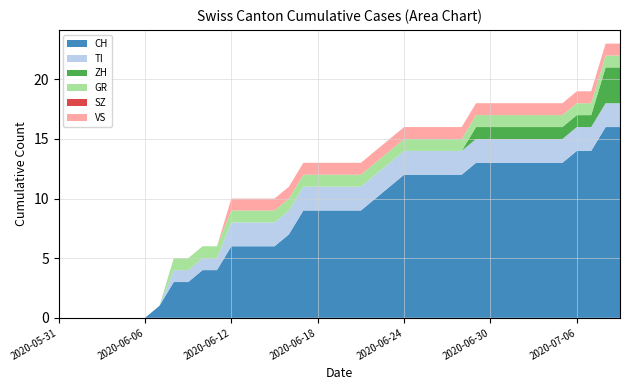

Reading left to right, list all the values displayed in this chart.

CH: 0	0	0	0	0	0	0	1	3	3	4	4	6	6	6	6	7	9	9	9	9	9	10	11	12	12	12	12	12	13	13	13	13	13	13	13	14	14	16	16
TI: 0	0	0	0	0	0	0	0	1	1	1	1	2	2	2	2	2	2	2	2	2	2	2	2	2	2	2	2	2	2	2	2	2	2	2	2	2	2	2	2
ZH: 0	0	0	0	0	0	0	0	0	0	0	0	0	0	0	0	0	0	0	0	0	0	0	0	0	0	0	0	0	1	1	1	1	1	1	1	1	1	3	3
GR: 0	0	0	0	0	0	0	0	1	1	1	1	1	1	1	1	1	1	1	1	1	1	1	1	1	1	1	1	1	1	1	1	1	1	1	1	1	1	1	1
SZ: 0	0	0	0	0	0	0	0	0	0	0	0	0	0	0	0	0	0	0	0	0	0	0	0	0	0	0	0	0	0	0	0	0	0	0	0	0	0	0	0
VS: 0	0	0	0	0	0	0	0	0	0	0	0	1	1	1	1	1	1	1	1	1	1	1	1	1	1	1	1	1	1	1	1	1	1	1	1	1	1	1	1